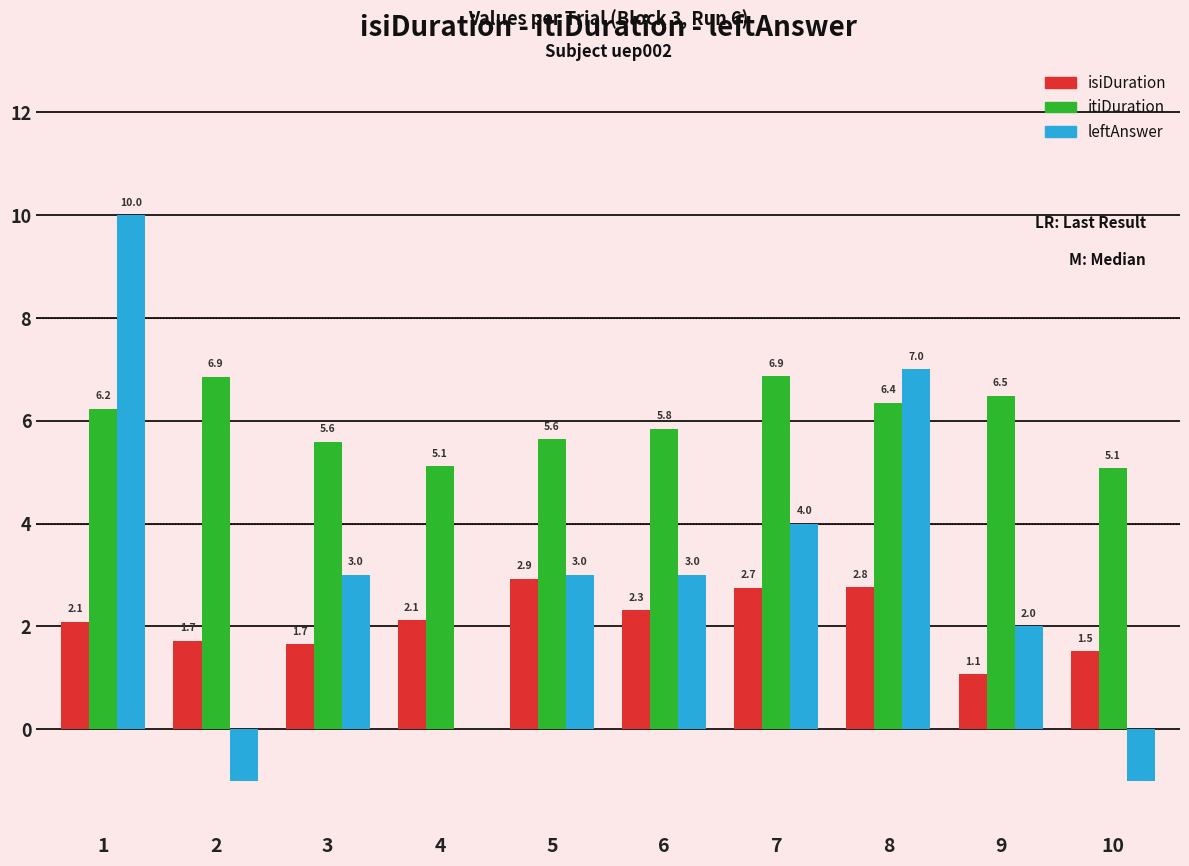

What are all the series names shown in the legend?

isiDuration, itiDuration, leftAnswer